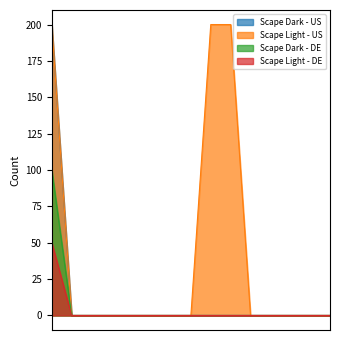

The Scape Dark - DE series shows 43 at 2025-10-14. True or false?

False